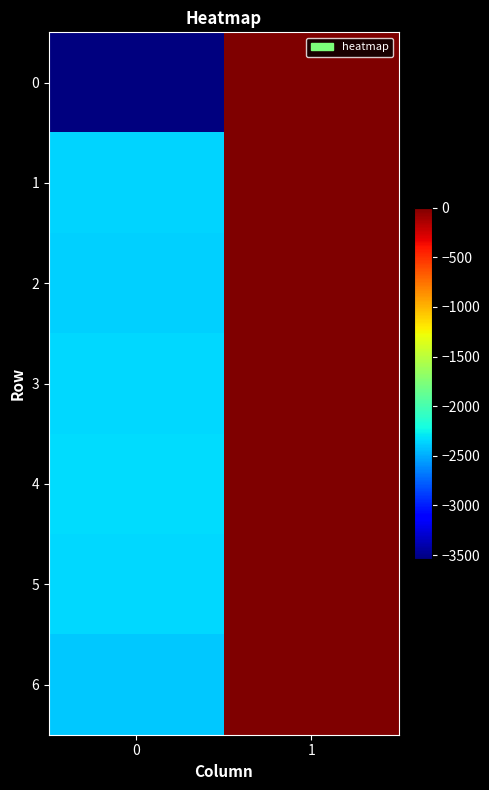

How many data points does each series have?

2